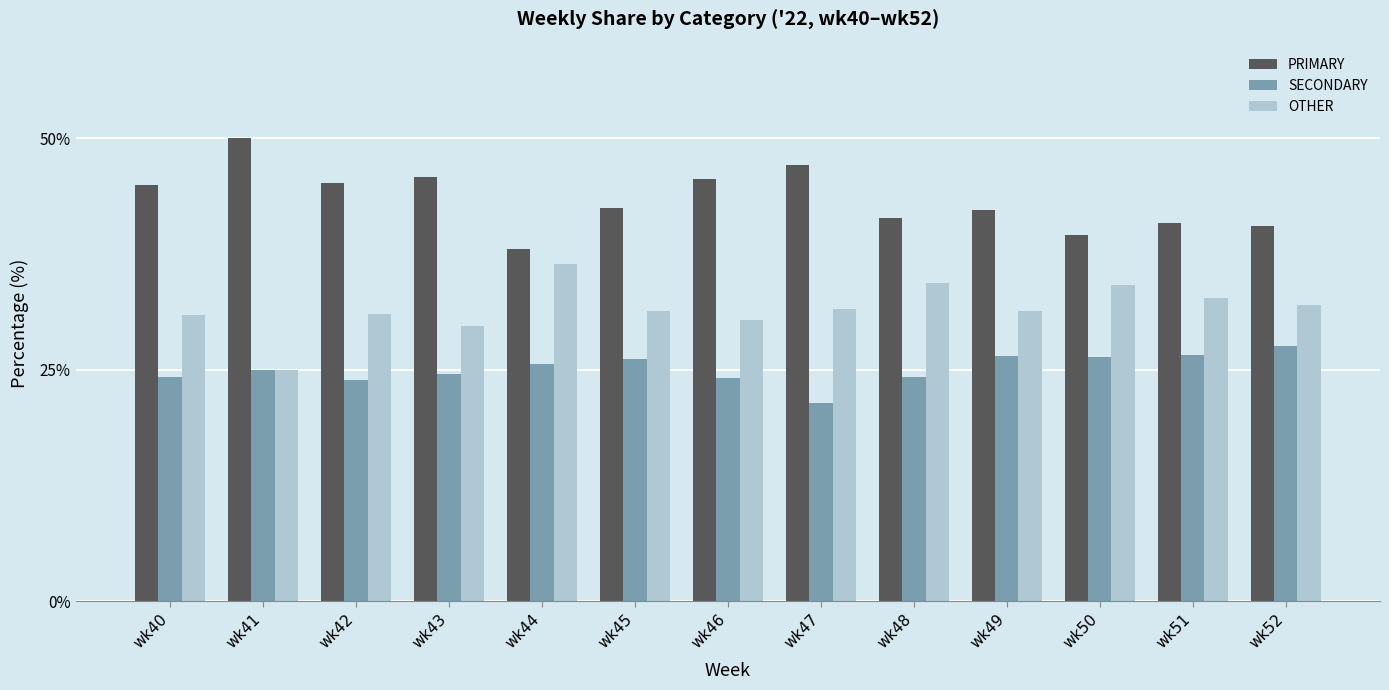

Is the value of SECONDARY at wk46 greater than the value of OTHER at wk45?

No